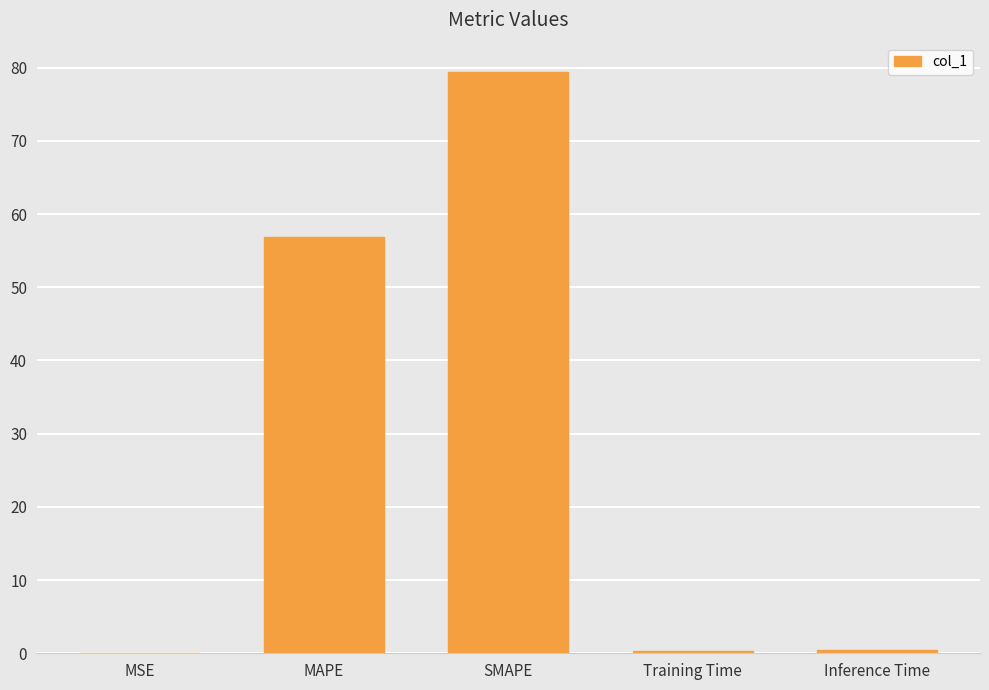

Are the bars horizontal?

No